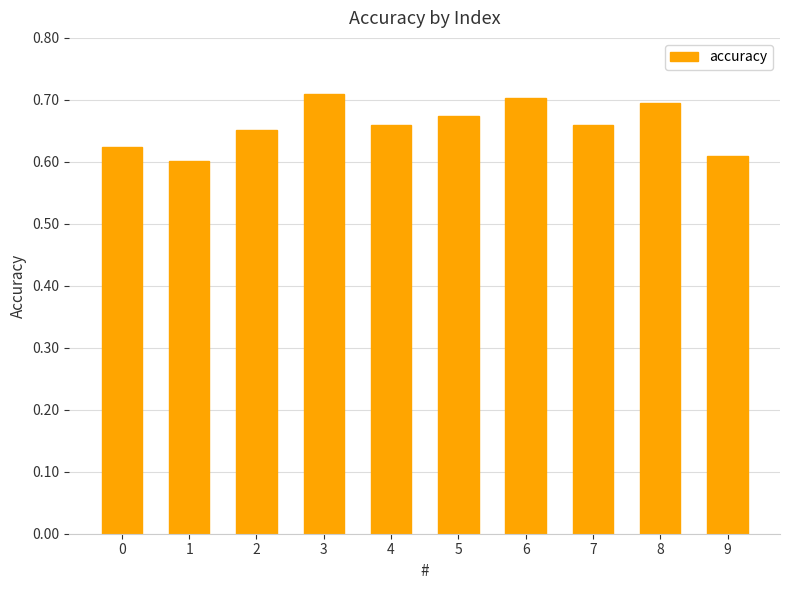

Are the bars grouped side by side (vs. stacked)?

No